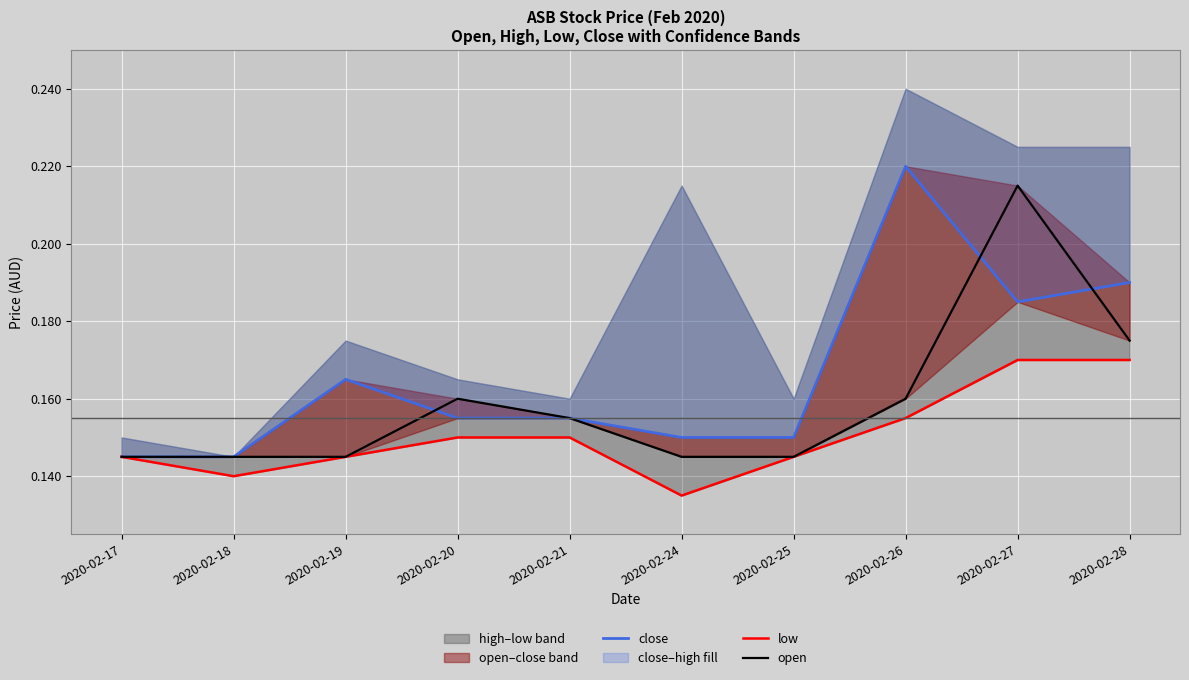

Which series has the largest total across all categories?

close